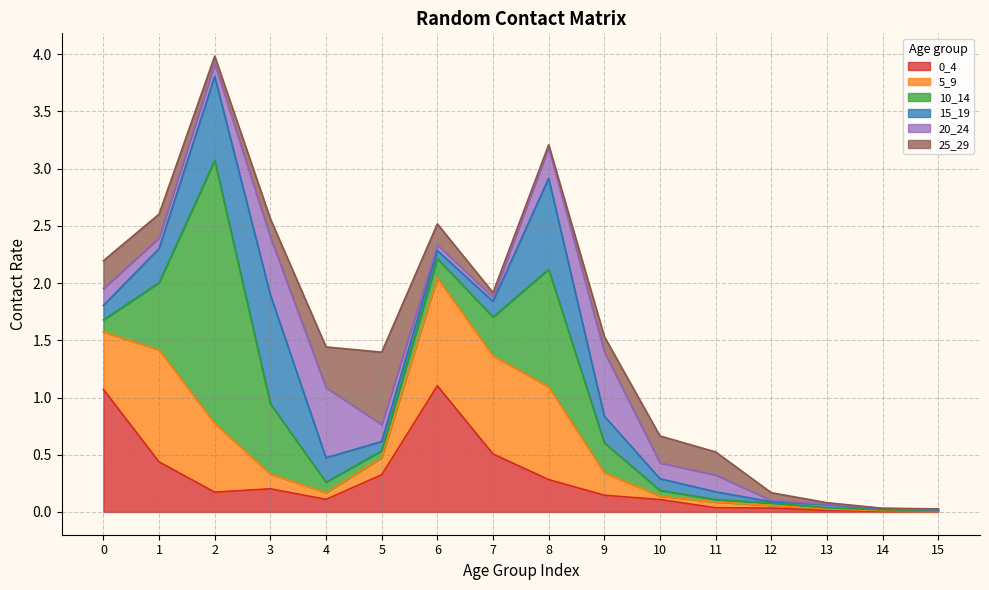

Reading left to right, transcribe all the data shown in this chart.

0_4: 1.1	0.4	0.2	0.2	0.1	0.3	1.1	0.5	0.3	0.1	0.1	0.0	0.0	0.0	0.0	0.0
5_9: 0.5	1.0	0.6	0.1	0.1	0.1	0.9	0.9	0.8	0.2	0.0	0.1	0.0	0.0	0.0	0.0
10_14: 0.1	0.6	2.3	0.6	0.1	0.1	0.2	0.3	1.0	0.3	0.0	0.0	0.0	0.0	0.0	0.0
15_19: 0.1	0.3	0.7	1.0	0.2	0.1	0.1	0.1	0.8	0.2	0.1	0.1	0.0	0.0	0.0	0.0
20_24: 0.1	0.1	0.1	0.5	0.6	0.1	0.0	0.0	0.3	0.6	0.1	0.1	0.0	0.0	0.0	0.0
25_29: 0.2	0.2	0.1	0.2	0.4	0.6	0.2	0.0	0.0	0.1	0.2	0.2	0.1	0.0	0.0	0.0